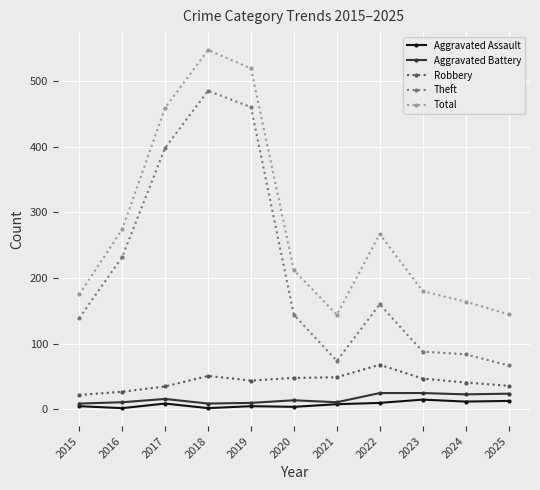

Is it true that Theft equals 29 at 2025?

False